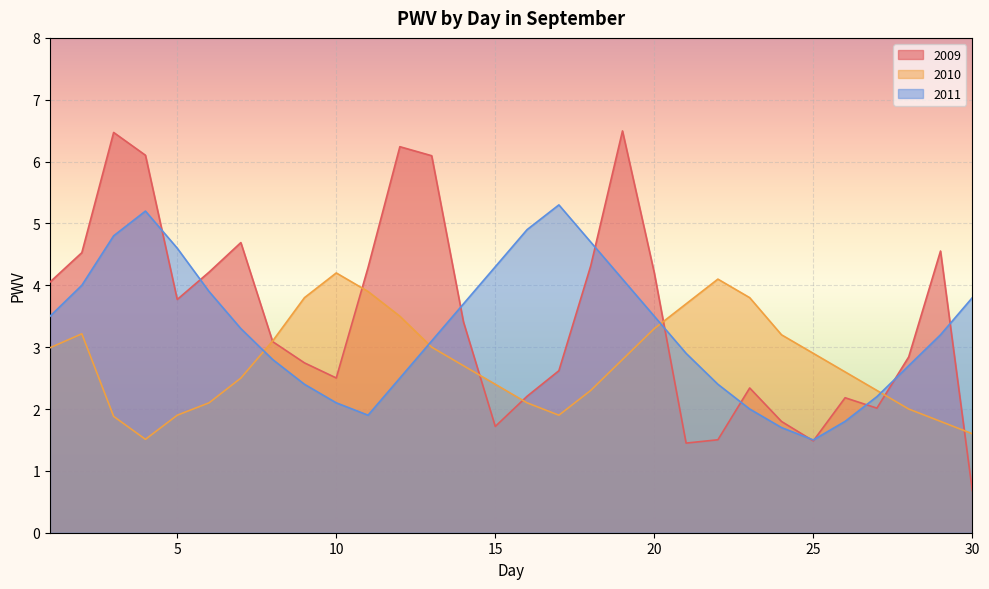

Rank the series at 17 from highest to lowest value.

2011, 2009, 2010